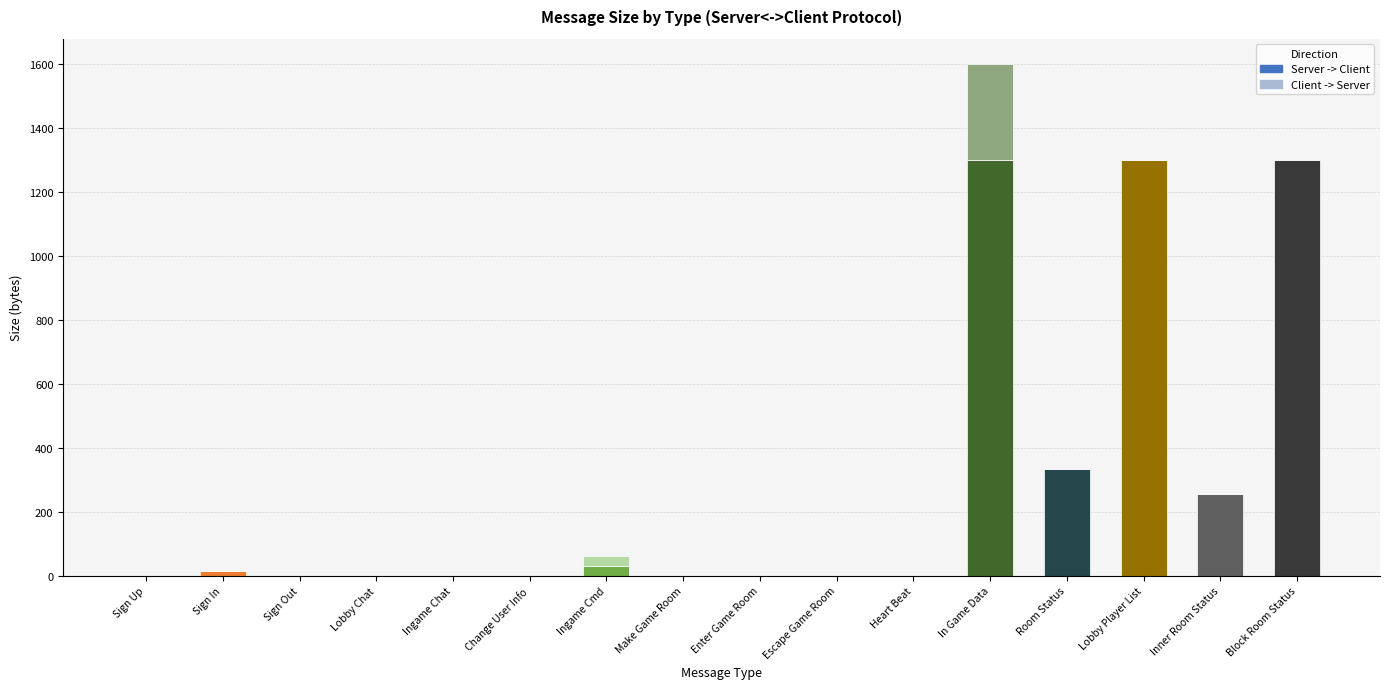

The Server -> Client series shows 0 at Sign Out. True or false?

True